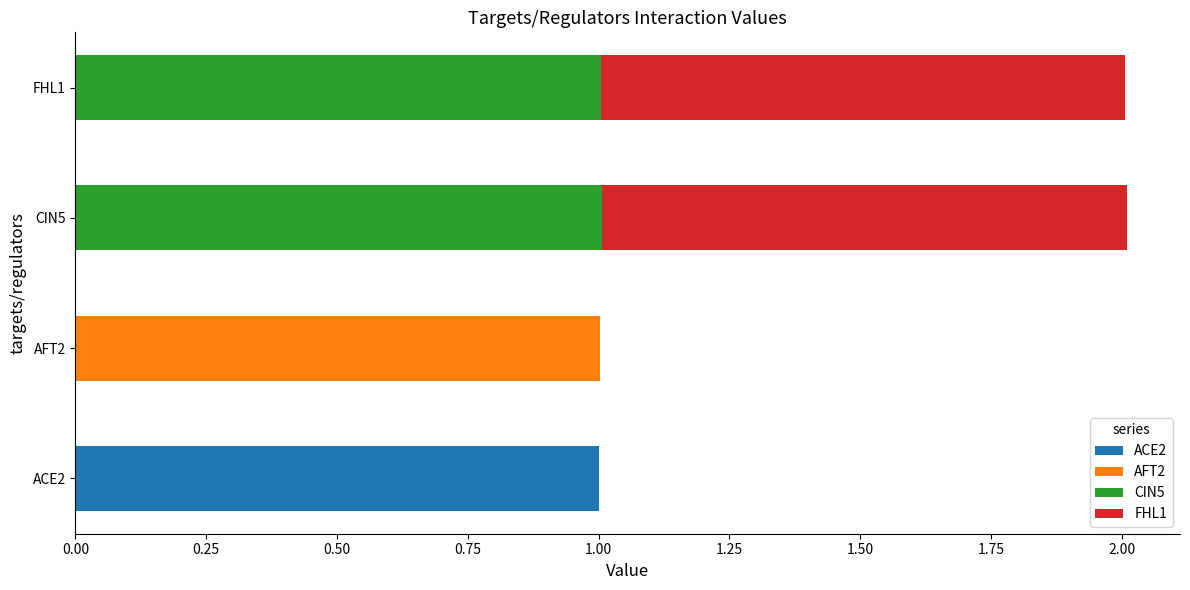

What are all the series names shown in the legend?

ACE2, AFT2, CIN5, FHL1